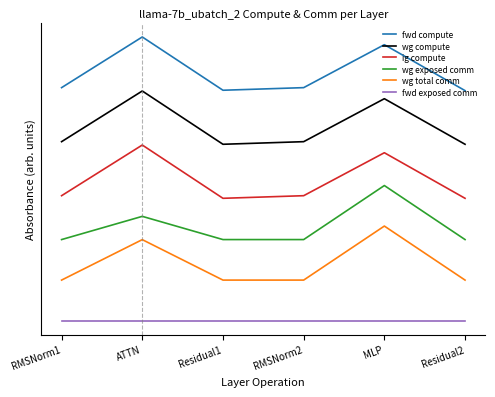

At Residual1, list the series in order from smallest to largest.

fwd exposed comm, wg total comm, wg exposed comm, ig compute, wg compute, fwd compute